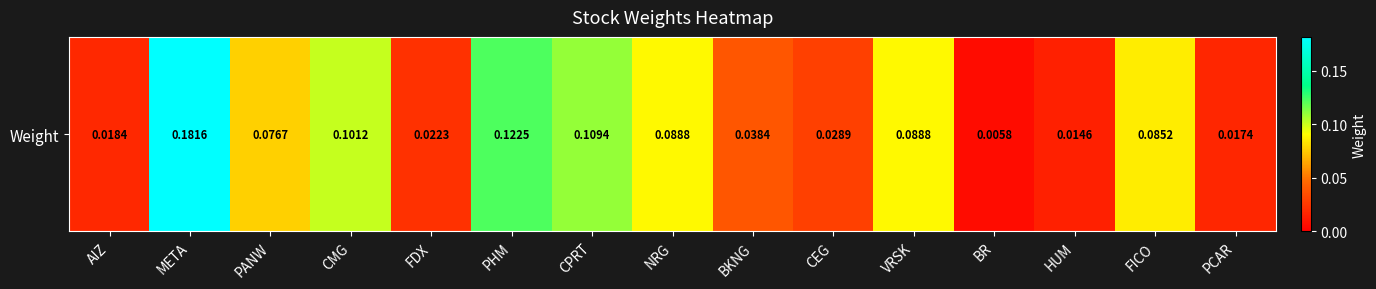

The chart shows a value of 0.0 at FDX. True or false?

True